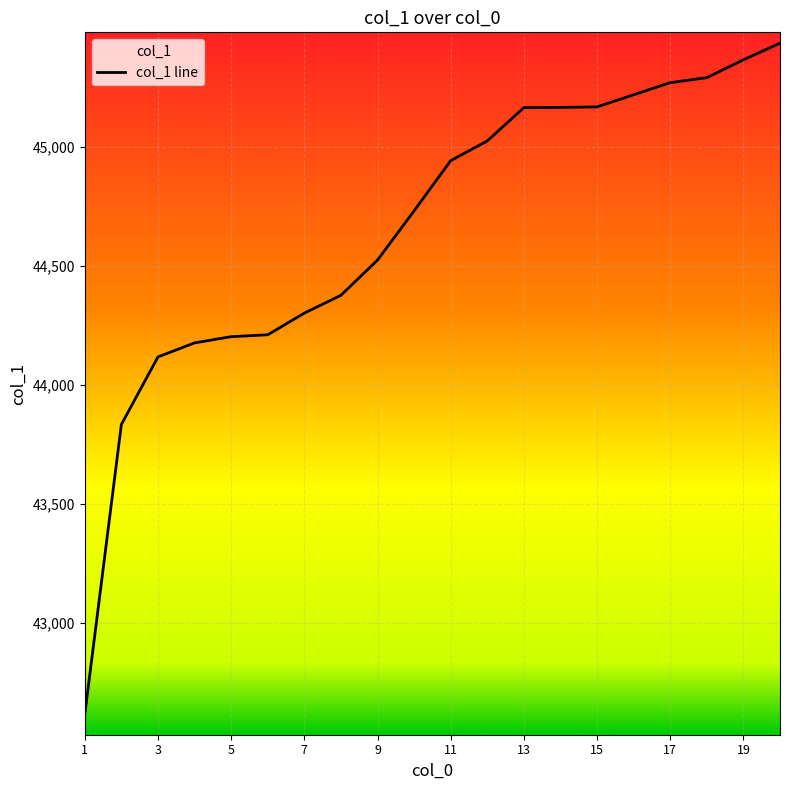

What is the greatest value displayed?

45437